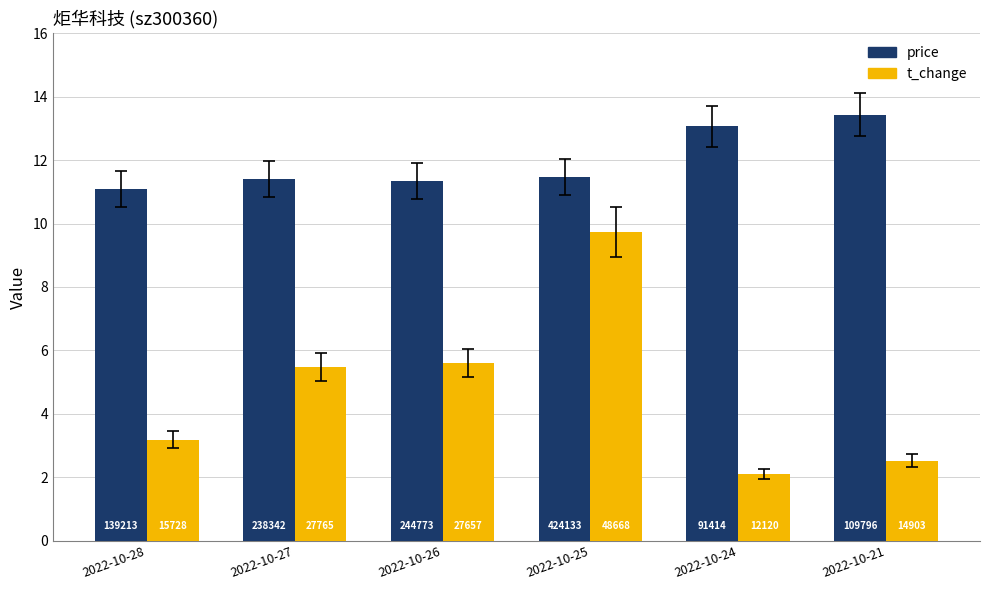

Reading left to right, transcribe all the data shown in this chart.

price: 2022-10-28=11.1	2022-10-27=11.4	2022-10-26=11.3	2022-10-25=11.5	2022-10-24=13.1	2022-10-21=13.4
t_change: 2022-10-28=3.2	2022-10-27=5.5	2022-10-26=5.6	2022-10-25=9.7	2022-10-24=2.1	2022-10-21=2.5